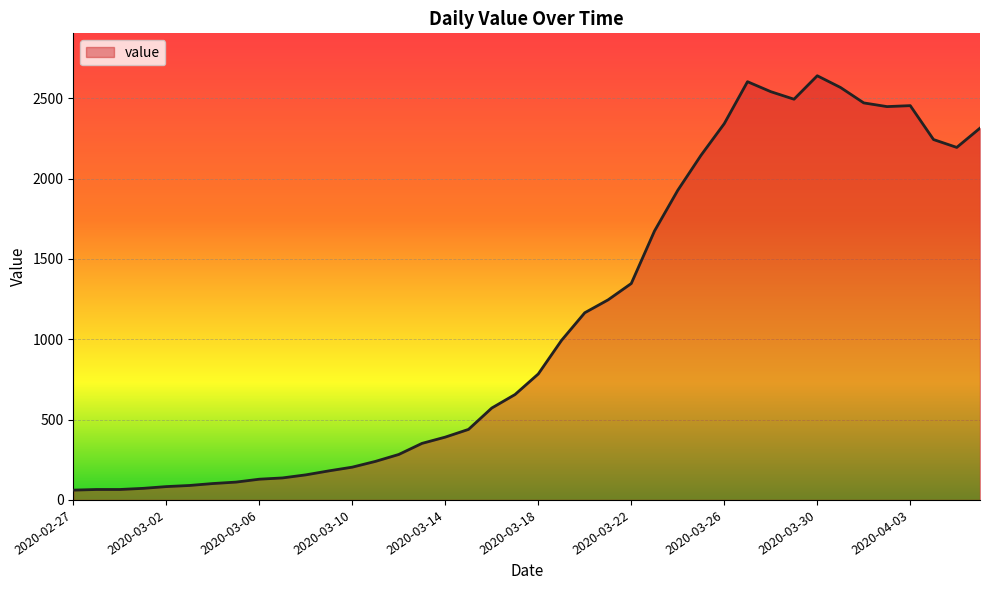

What is the smallest value displayed?

61